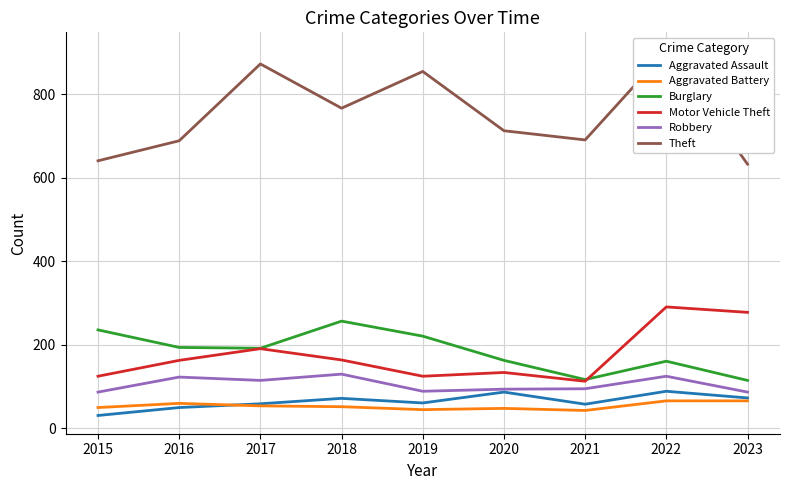

Count the number of categories in the chart.

9